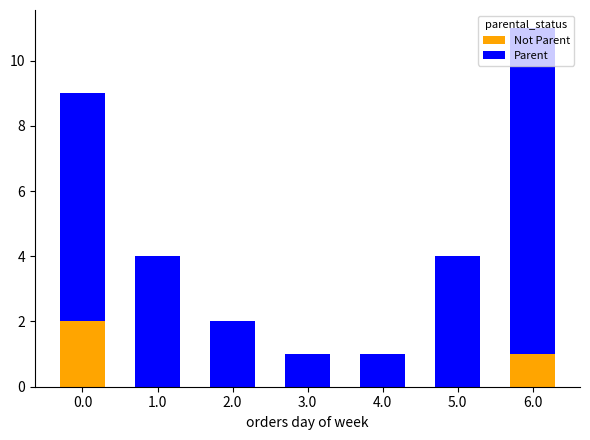

What are all the series names shown in the legend?

Not Parent, Parent